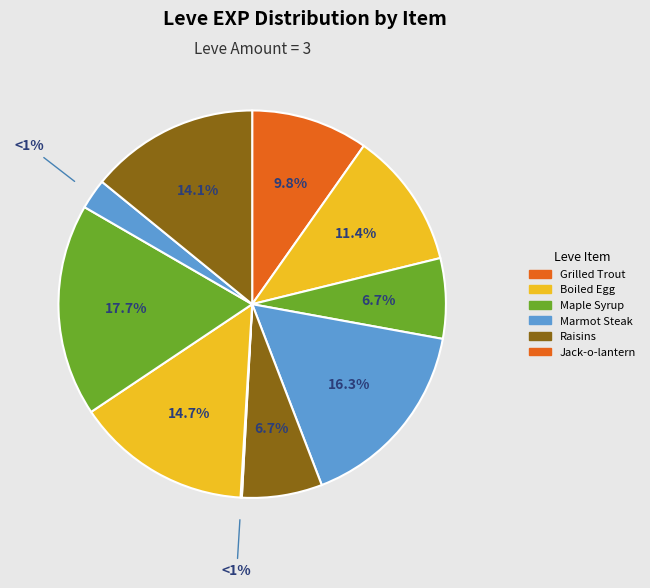

Is it true that Kukuru Powder is 9% of the pie?

False